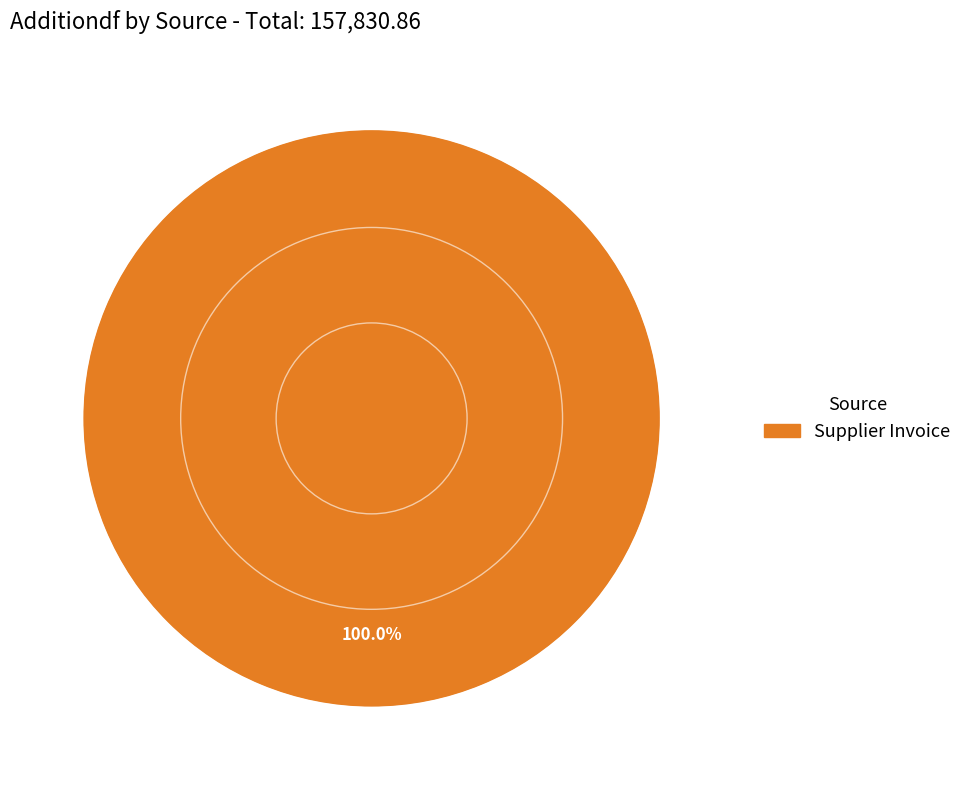

Is there any slice that represents more than half of the pie?

Yes